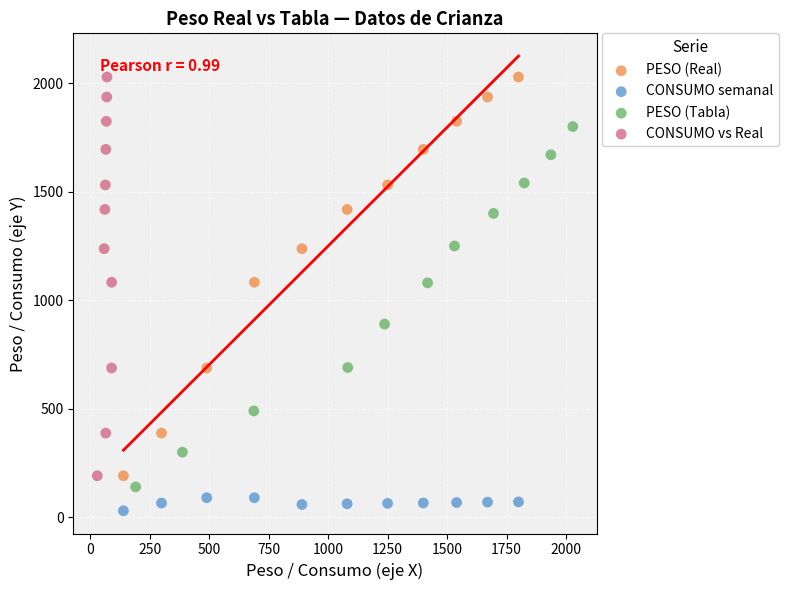

Which series contains the lowest Y value?

CONSUMO semanal